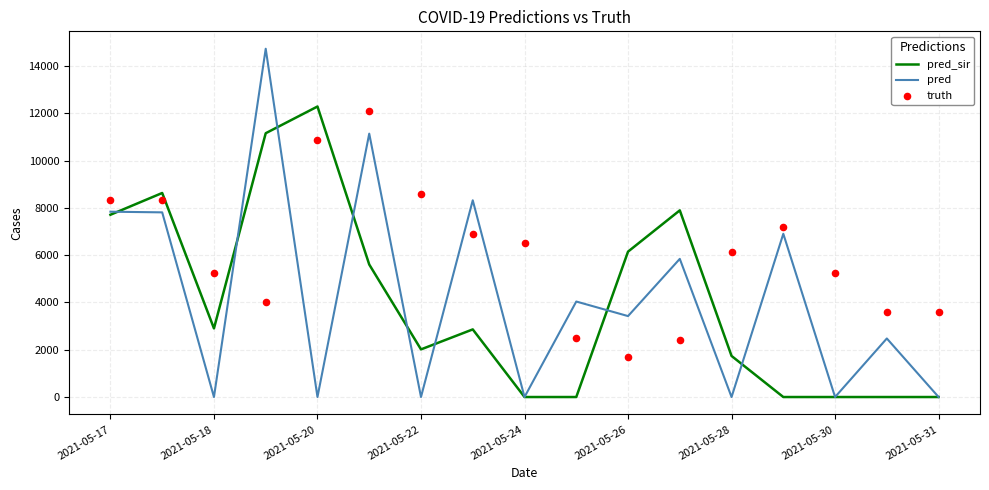

Which series contains the highest Y value?

pred